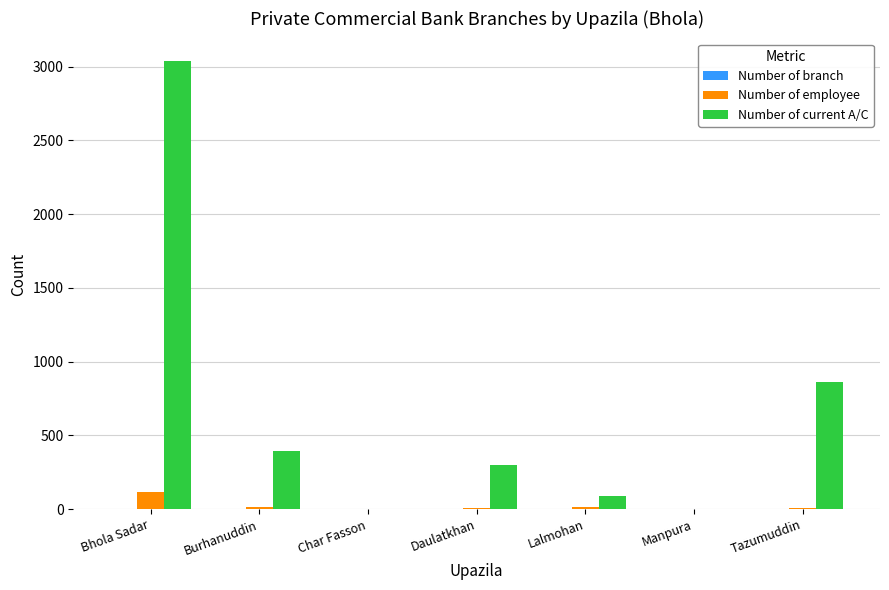

At which category is the sum across all series the highest?

Bhola Sadar